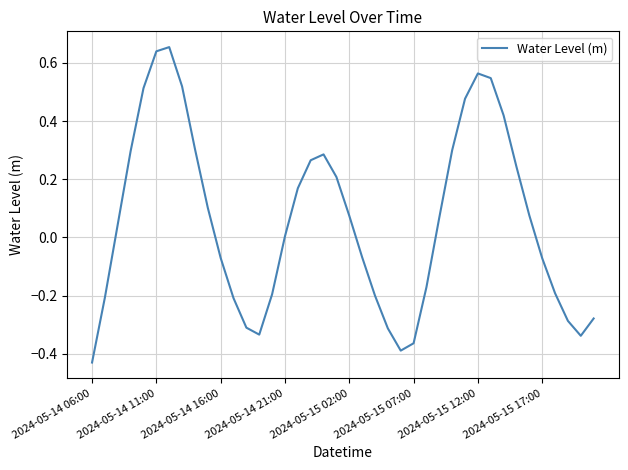

What is the difference between the maximum and minimum values?

1.1